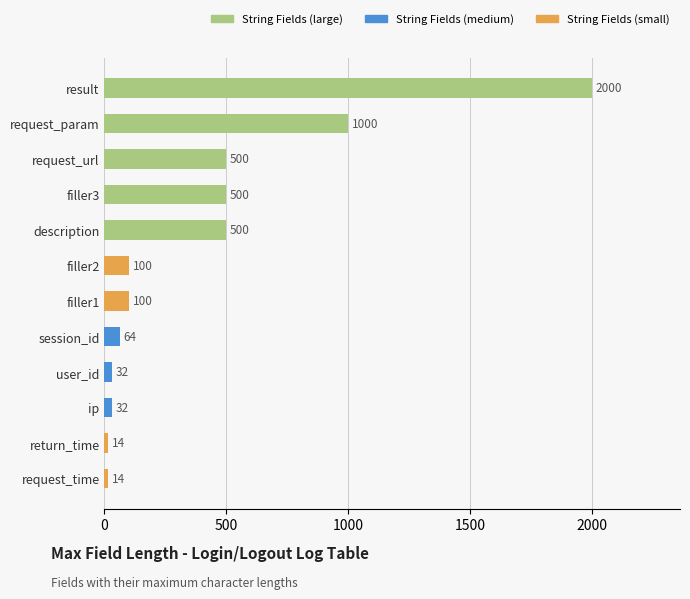

What is the average value?

405